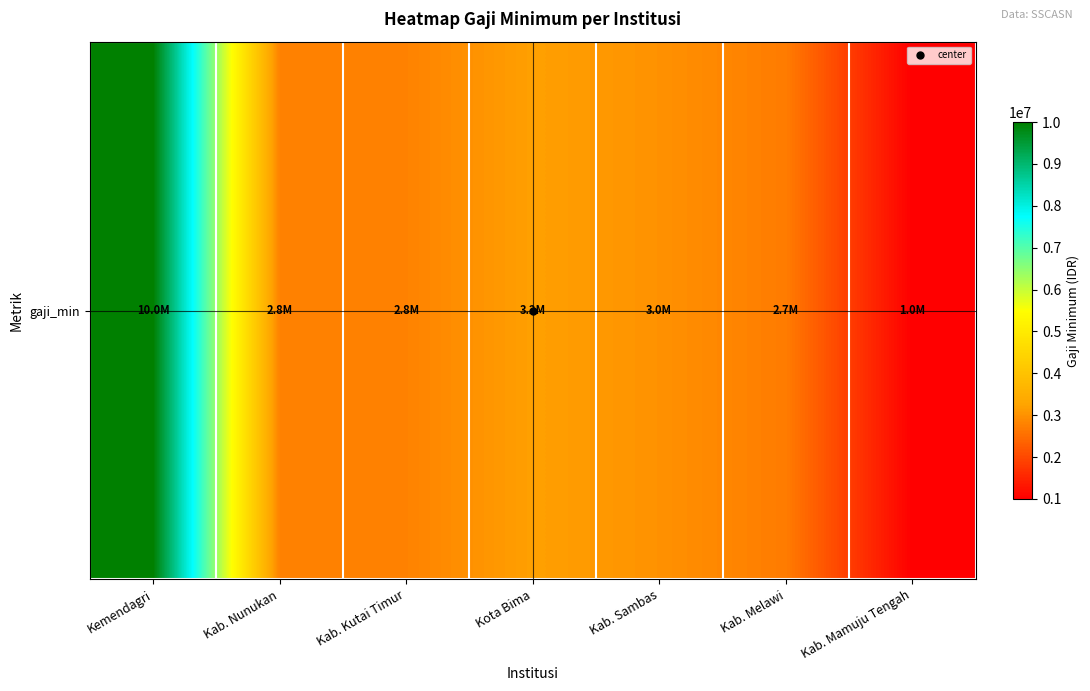

What is the difference between the maximum and second lowest values?

7300000